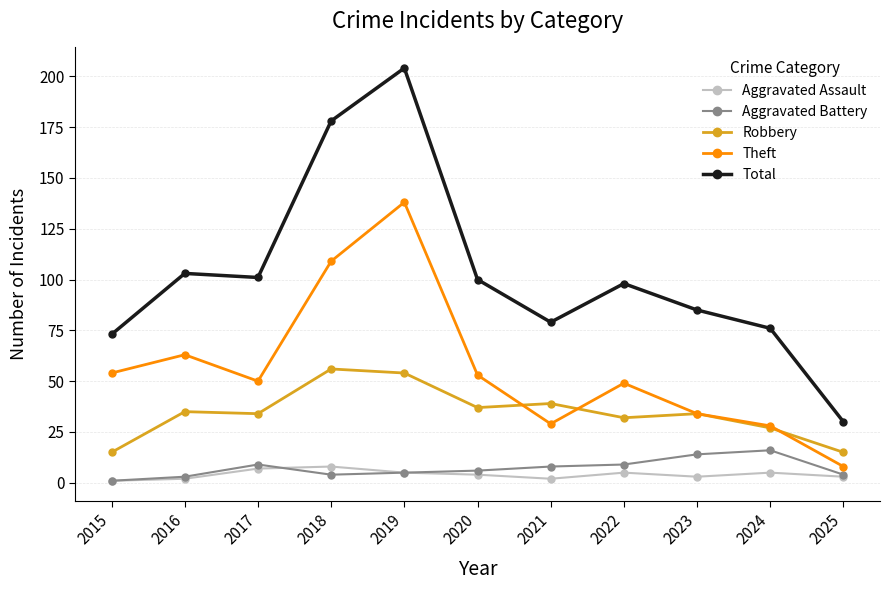

What are all the series names shown in the legend?

Aggravated Assault, Aggravated Battery, Robbery, Theft, Total